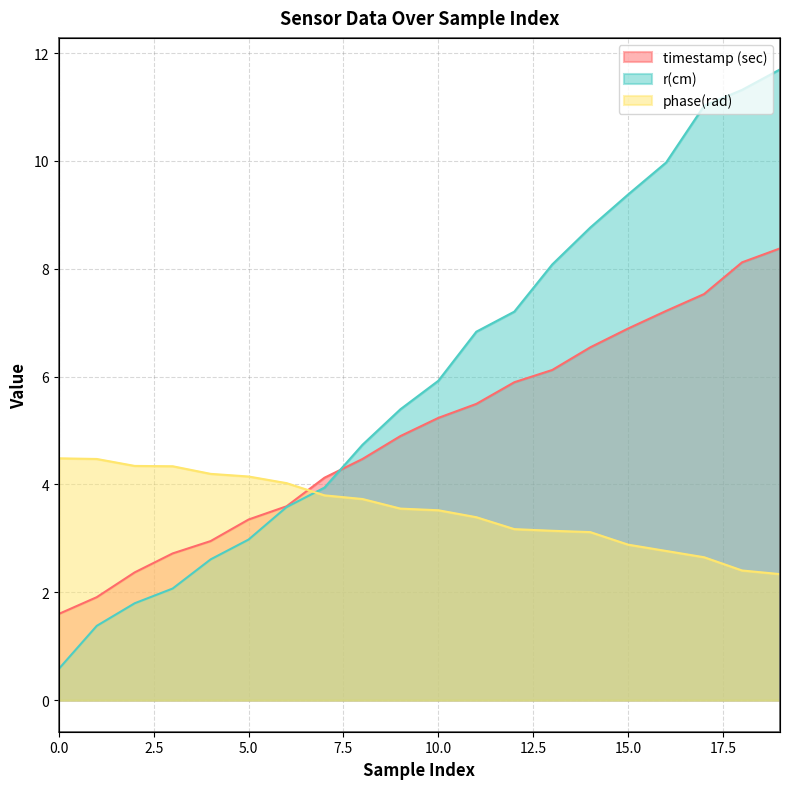

Rank the series at 16 from highest to lowest value.

r(cm), timestamp (sec), phase(rad)